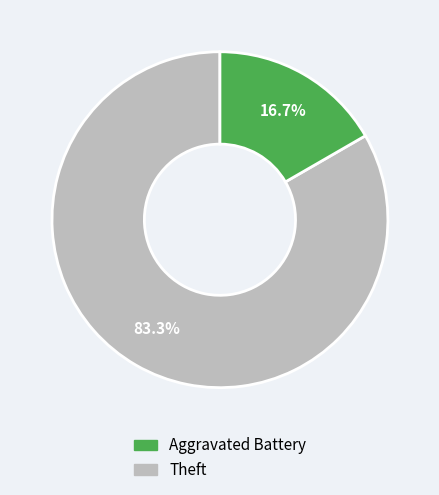

How many slices are in this pie chart?

2